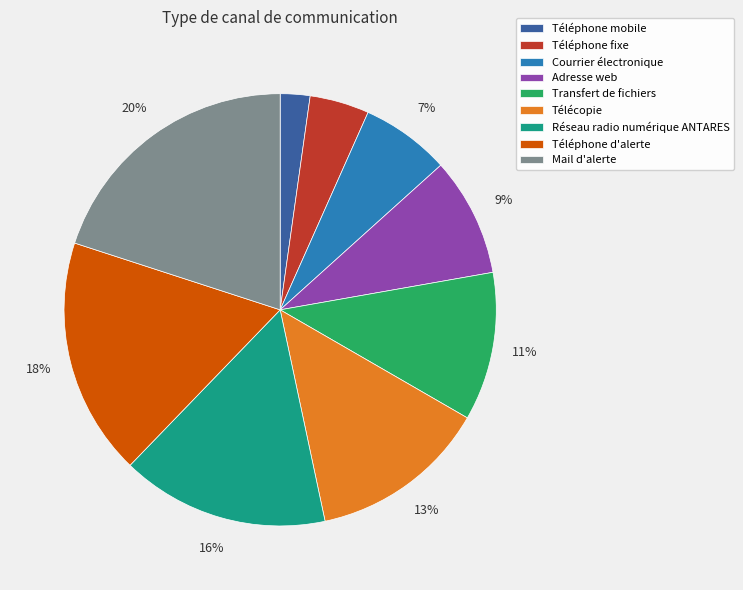

How many segments does this pie chart have?

9